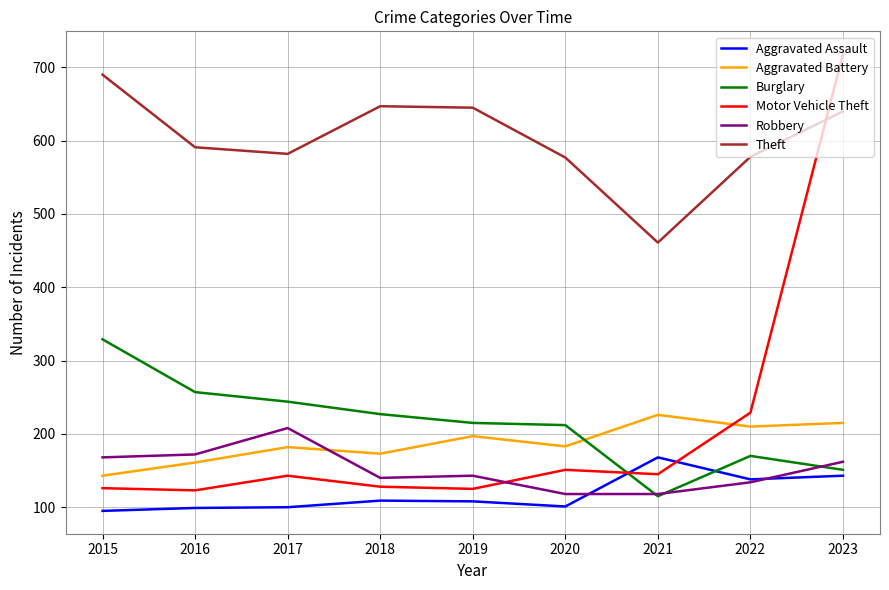

Where is Motor Vehicle Theft nearest to the value 420?

2022